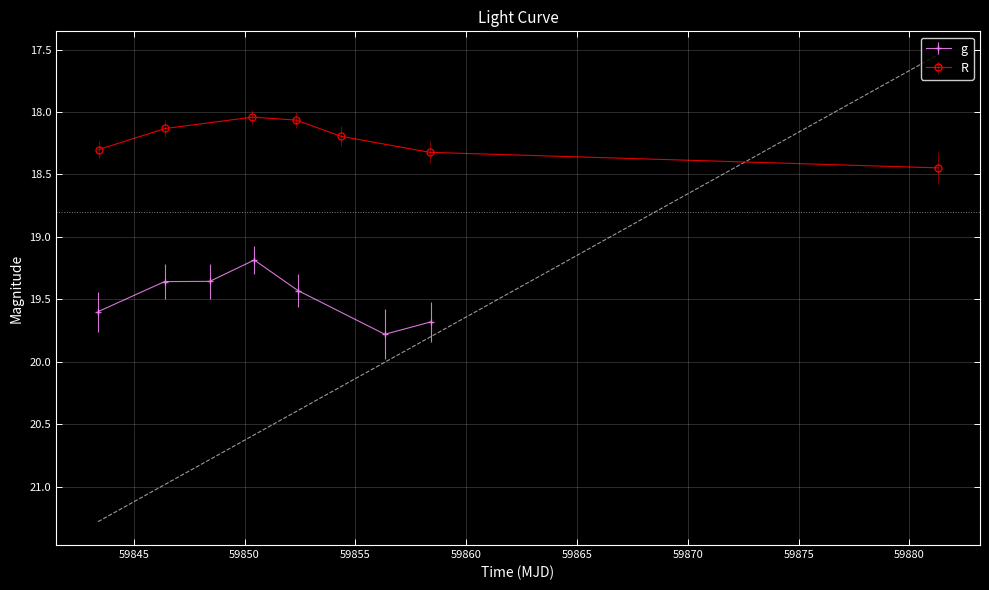

Rank the series by their maximum value, from highest to lowest.

g_mag, R_mag